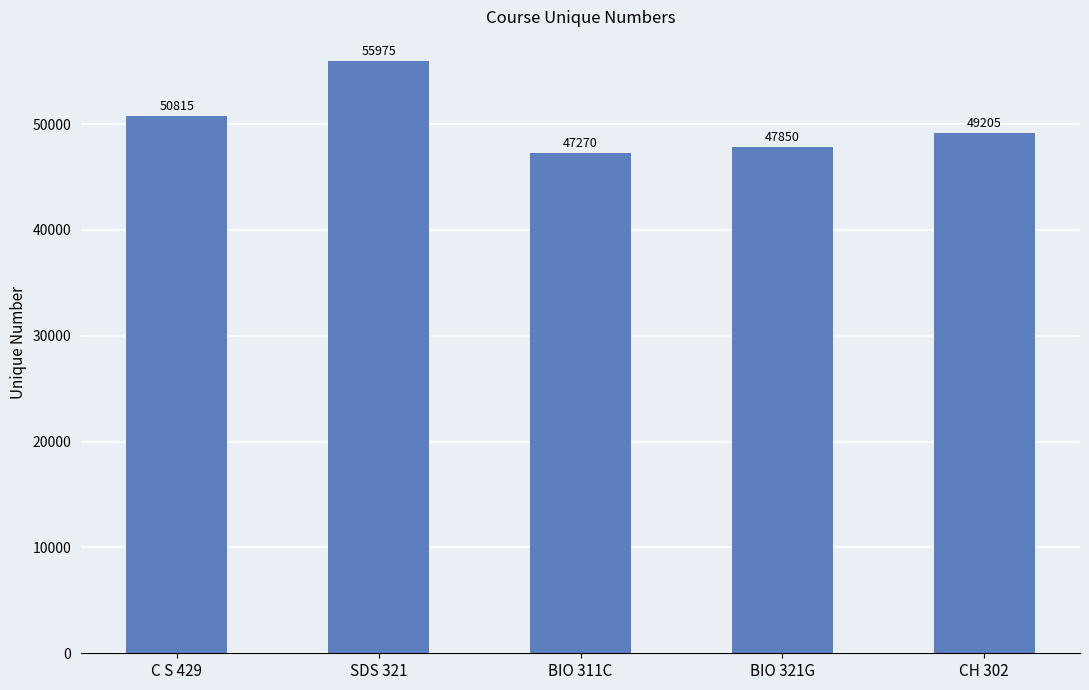

True or false: the data shows 98817 at SDS 321.

False